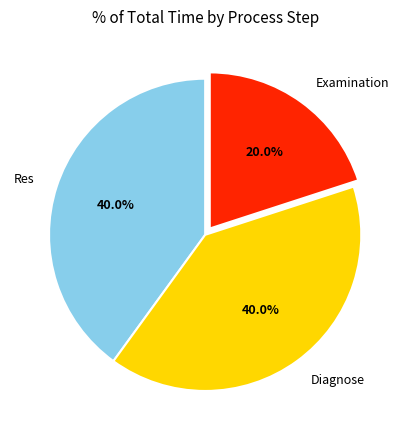

Does any single category account for the majority?

No